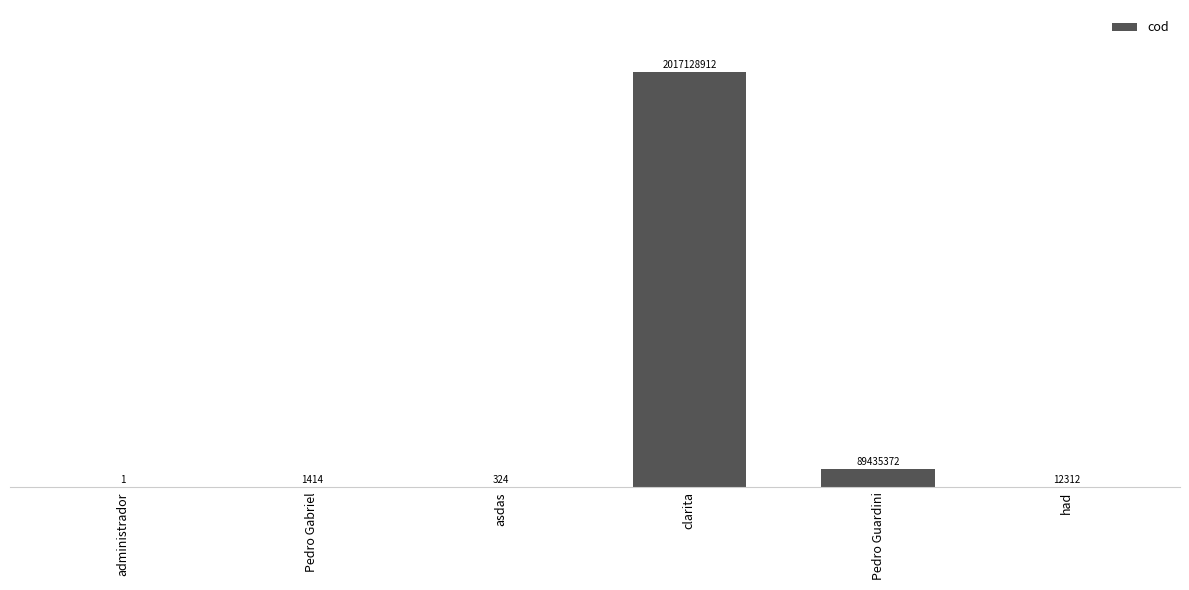

Is it true that the value at clarita is 2017128912?

True